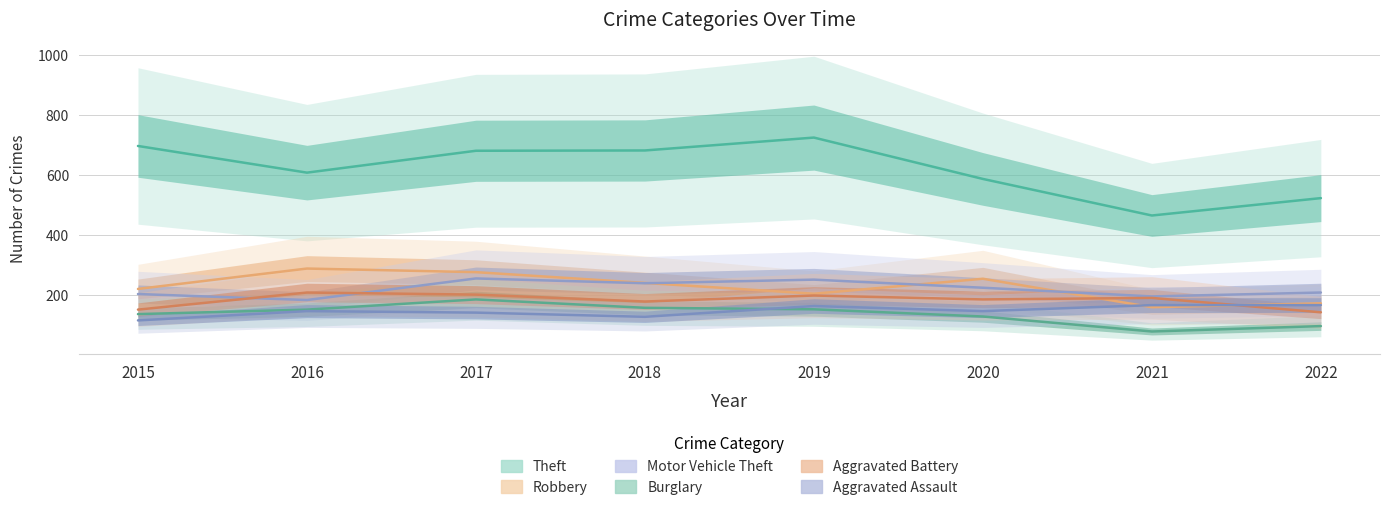

Read the Robbery value at 2019, to the nearest 10.

200